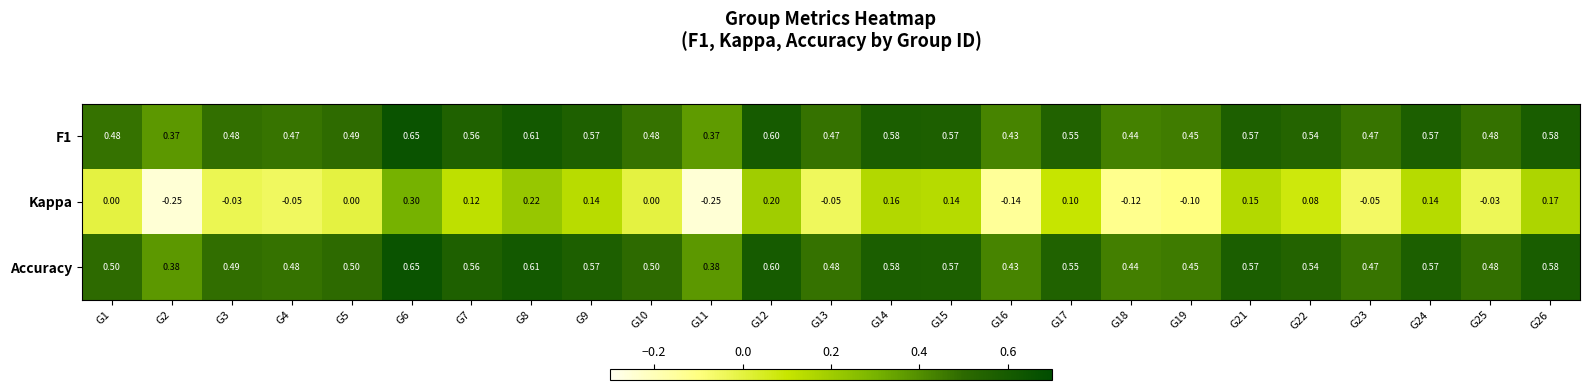

Which series has the largest range (max minus min)?

Kappa